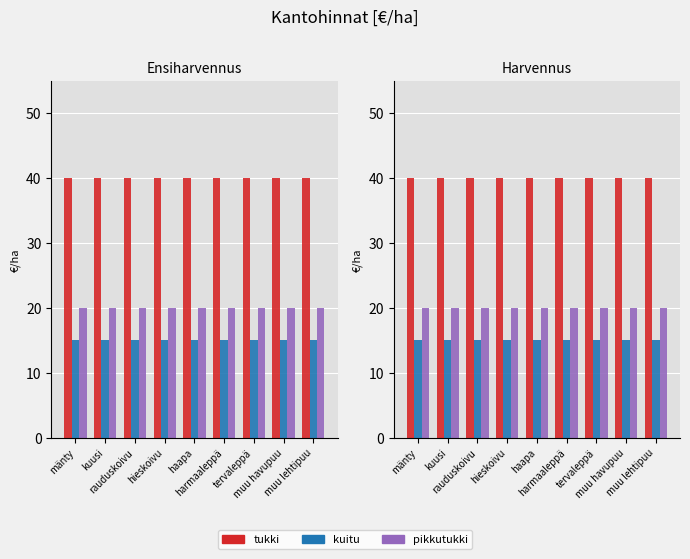

At which category does the chart reach its peak across all series?

mänty